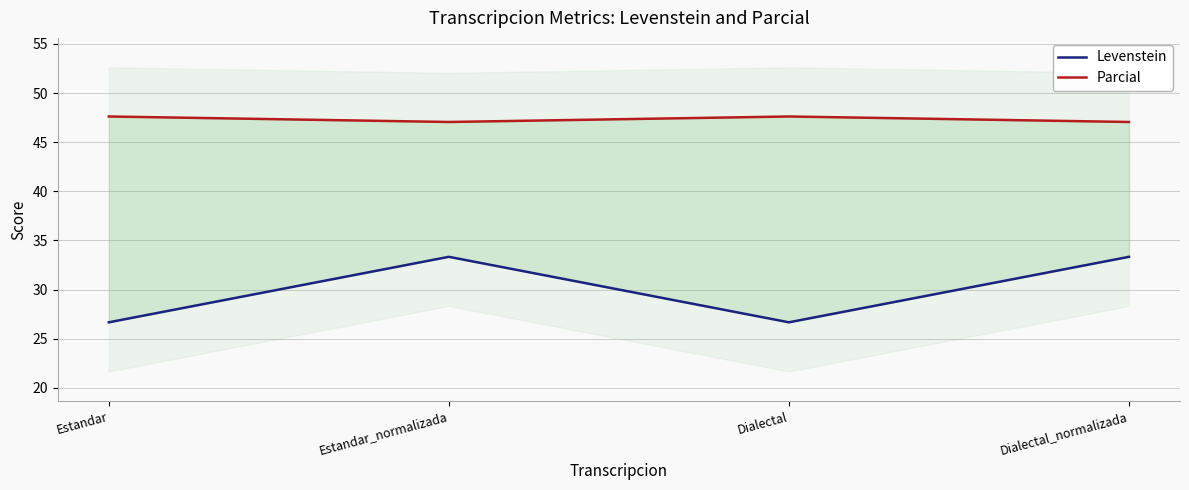

Which series has the widest spread of values?

Levenstein